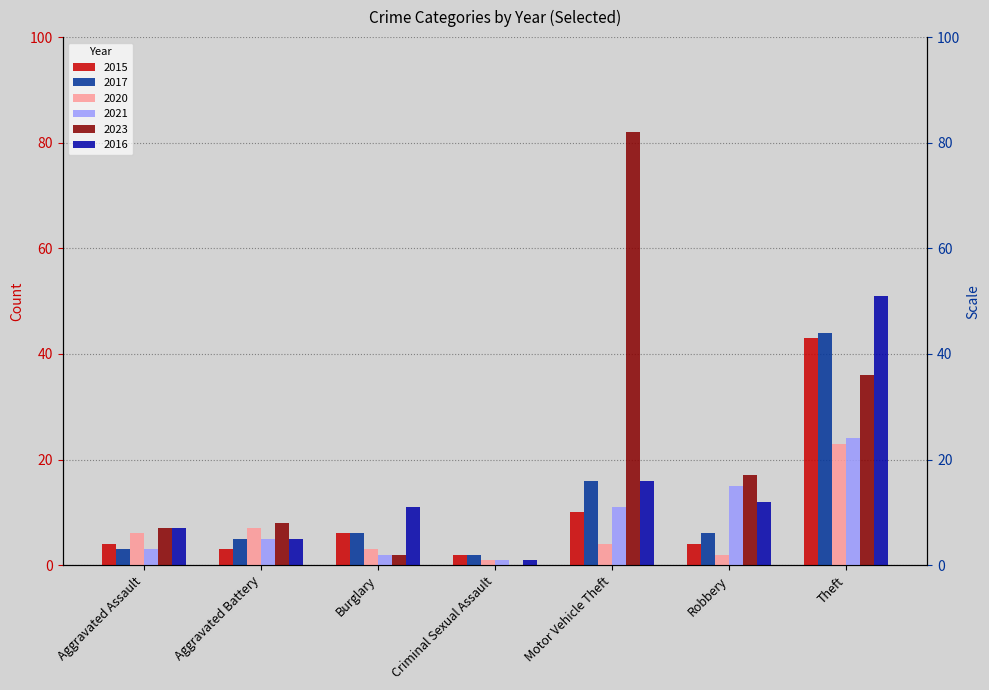

Which category has the lowest value in the 2023 series?

Criminal Sexual Assault